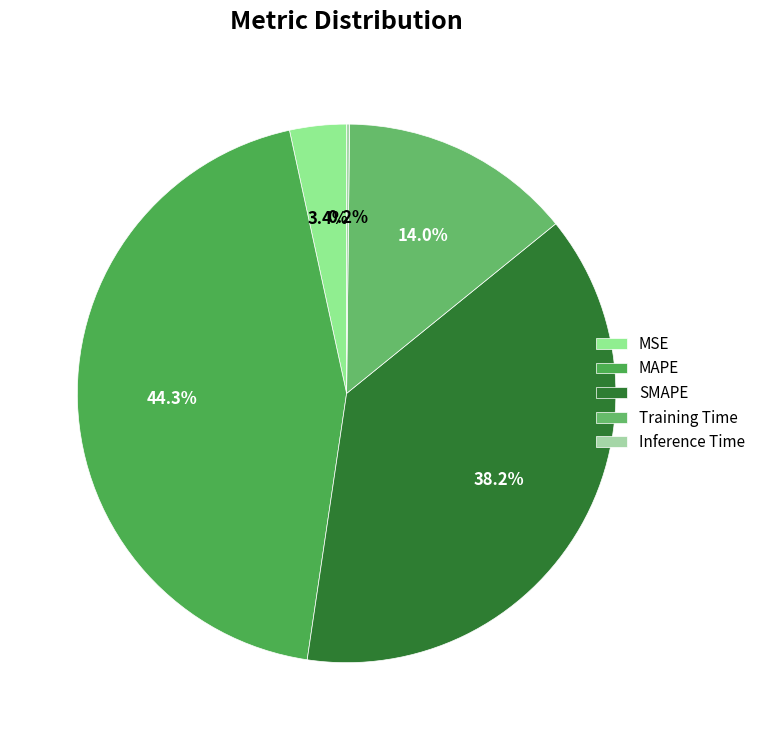

Does MAPE represent more than half of the total?

No